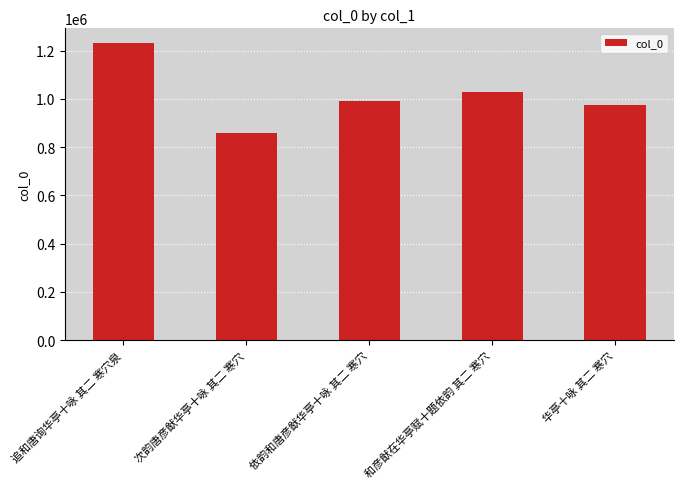

List the labels in order of value, smallest first.

次韵唐彦猷华亭十咏 其二 寒穴, 华亭十咏 其二 寒穴, 依韵和唐彦猷华亭十咏 其二 寒穴, 和彦猷在华亭赋十题依韵 其二 寒穴, 追和唐询华亭十咏 其二 寒穴泉